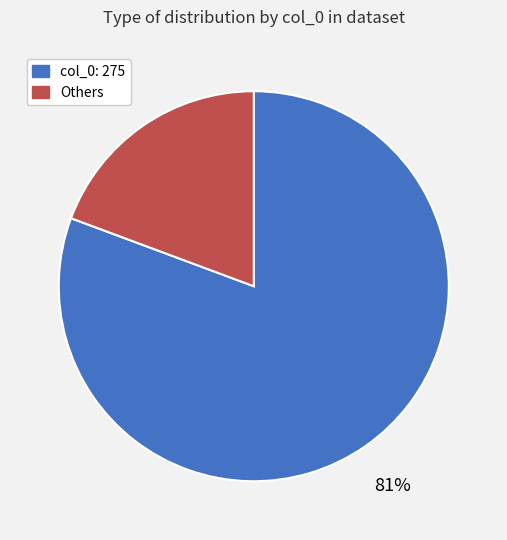

Is there a majority slice in this chart?

Yes